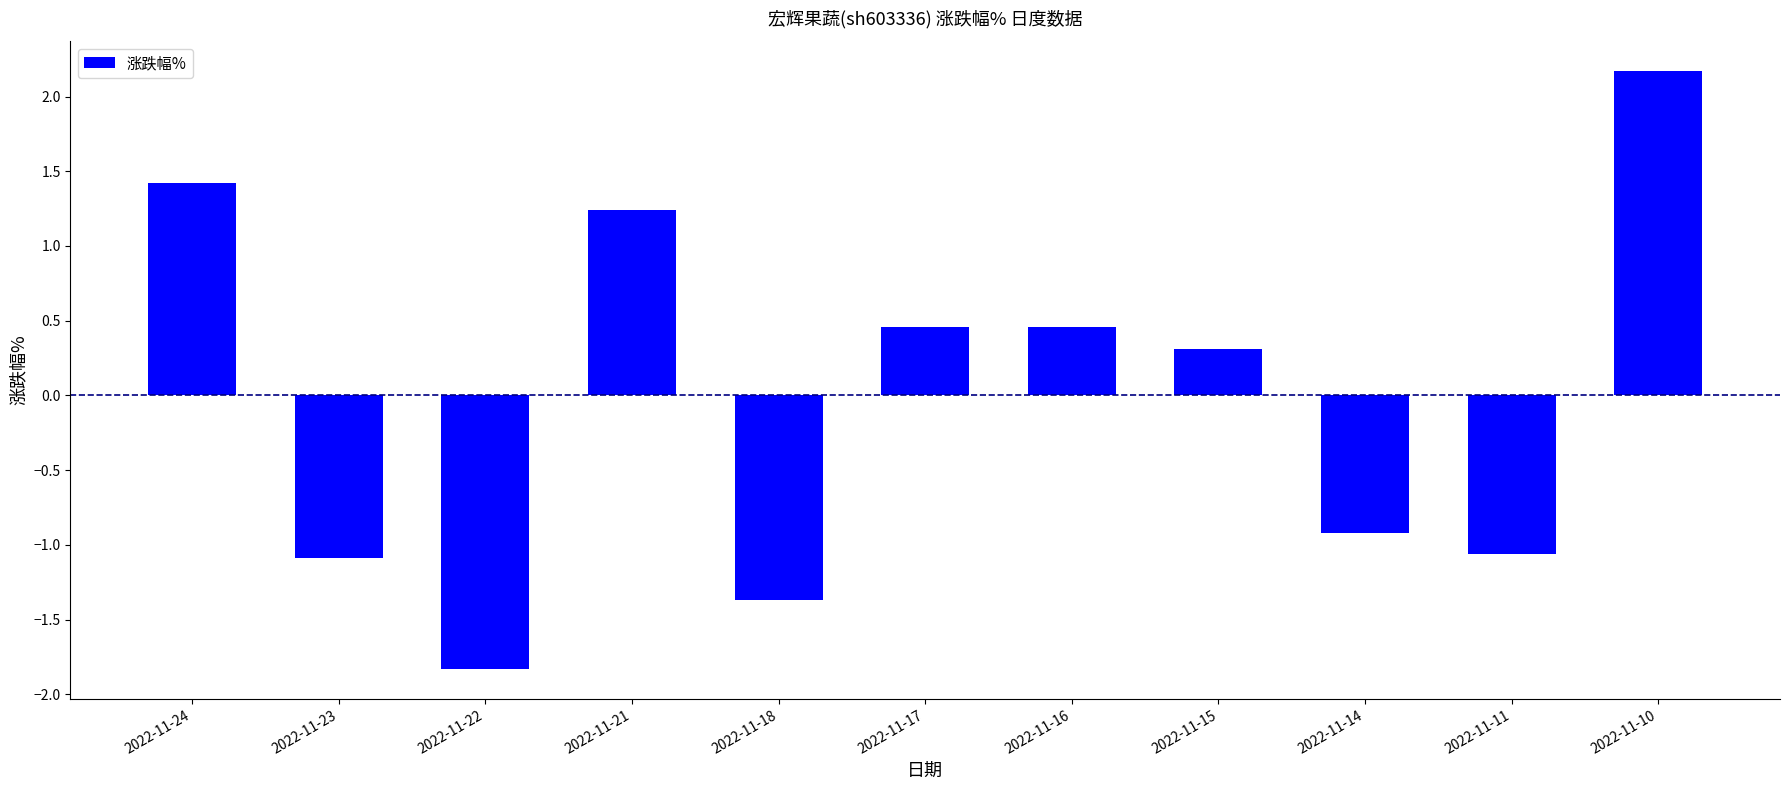

What is the sum of all values?

-0.2